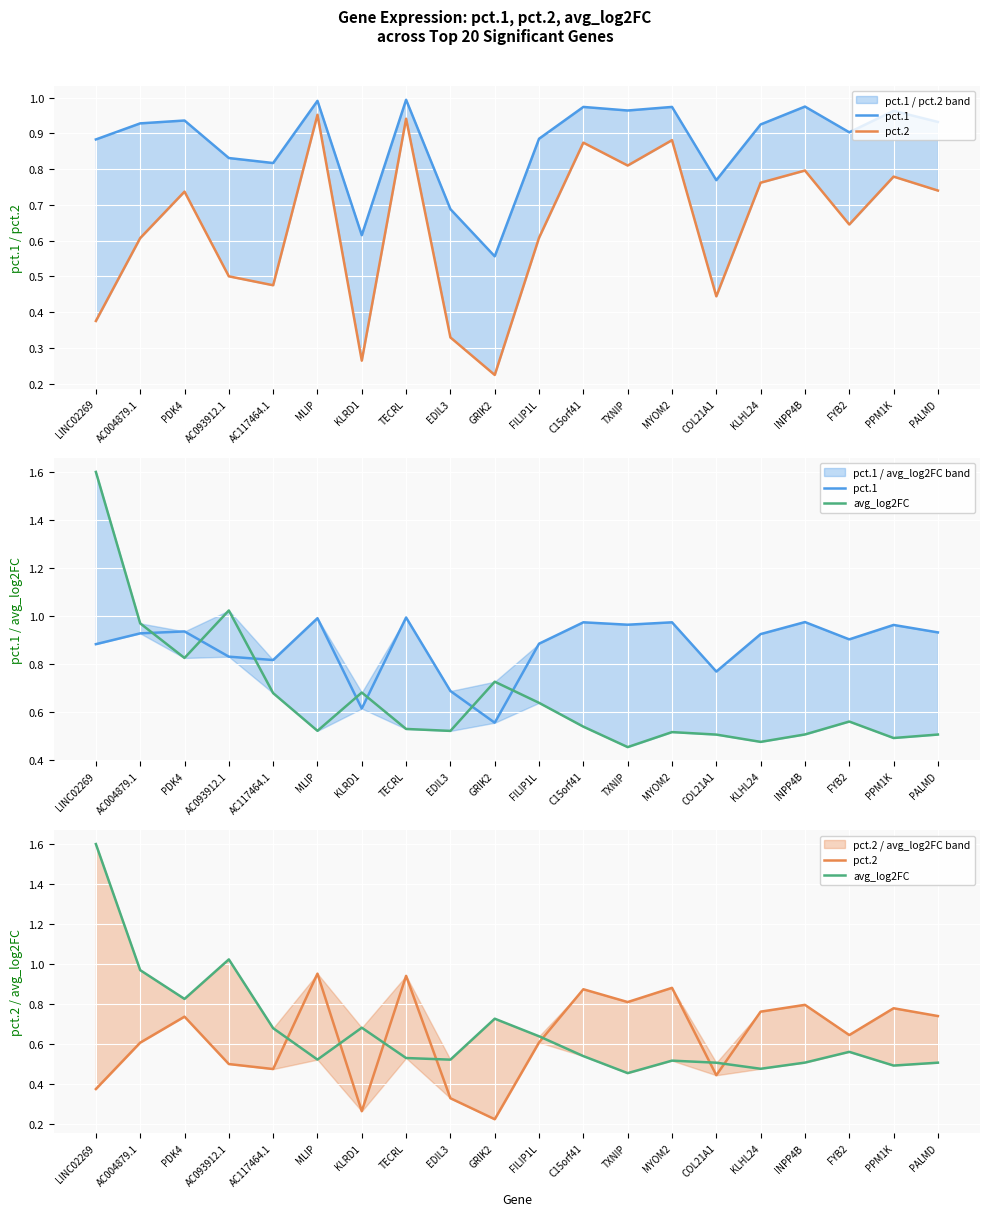

What is the greatest value displayed?

1.6